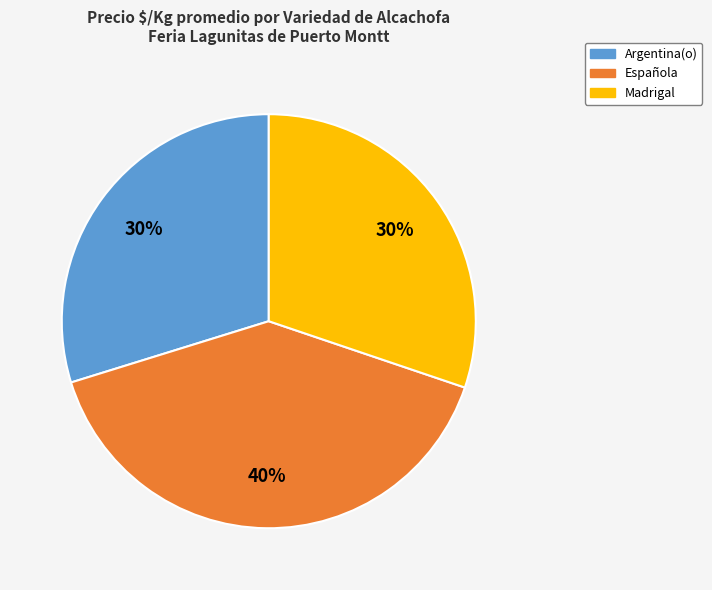

What percentage is the Madrigal slice, to the nearest percent?

30%